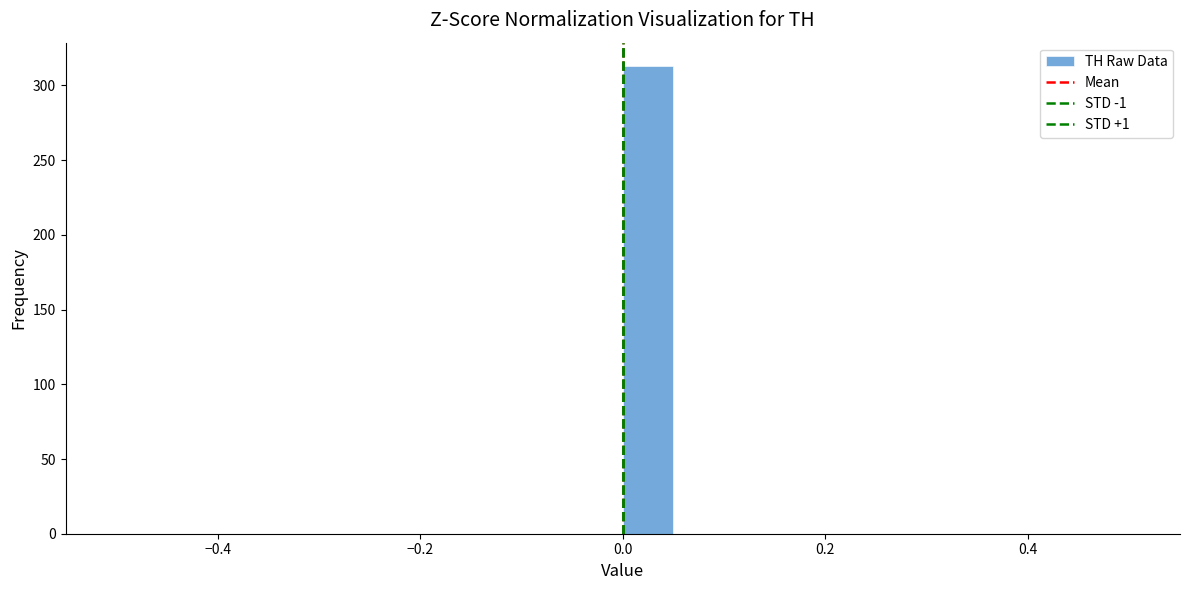

Around what value on the x-axis is the tallest bar? Give the approximate position of its centre, as read against the axis.

0.02